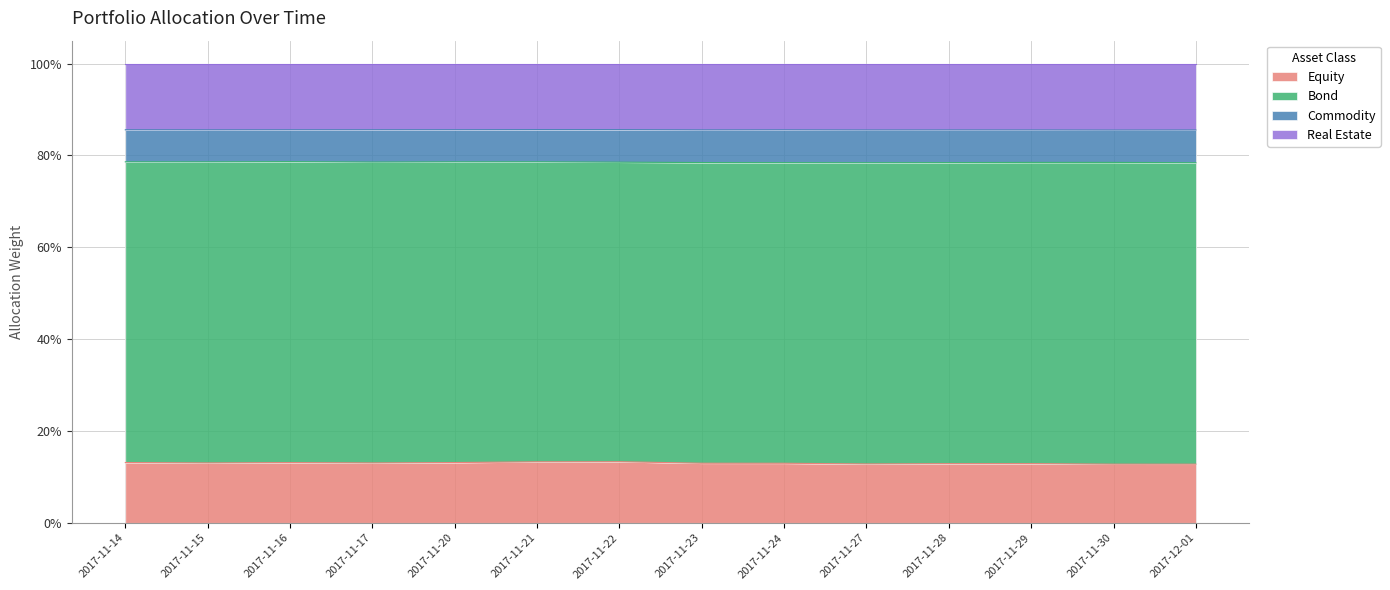

What are all the series names shown in the legend?

Equity, Bond, Commodity, Real Estate